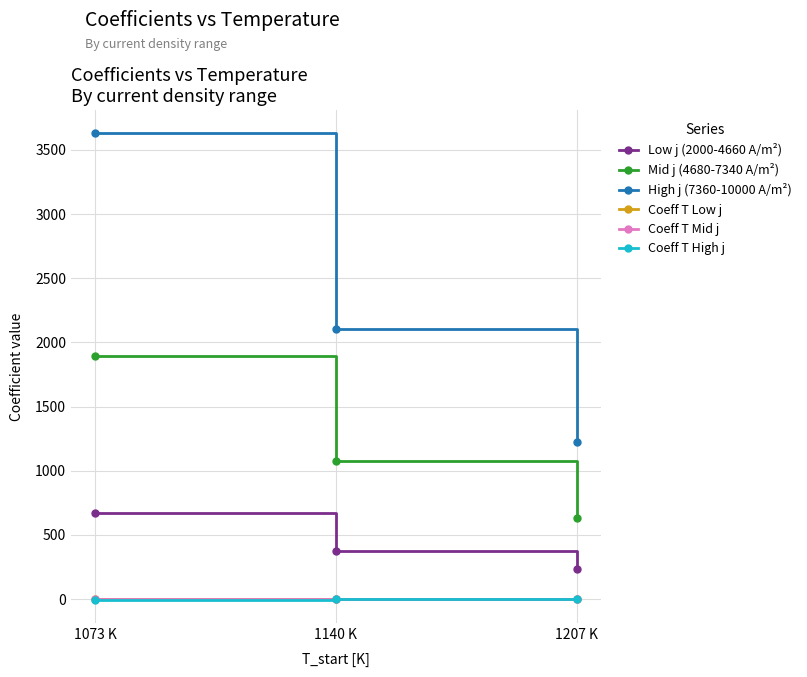

What are all the series names shown in the legend?

Low j (2000-4660 A/m²), Mid j (4680-7340 A/m²), High j (7360-10000 A/m²), Coeff T Low j, Coeff T Mid j, Coeff T High j